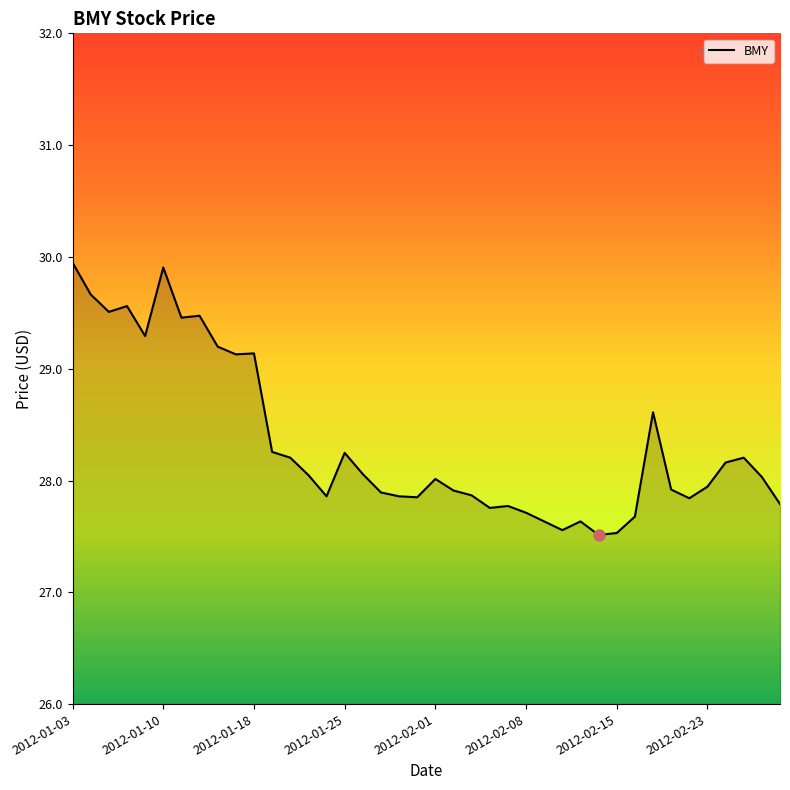

What is the smallest value displayed?

27.5